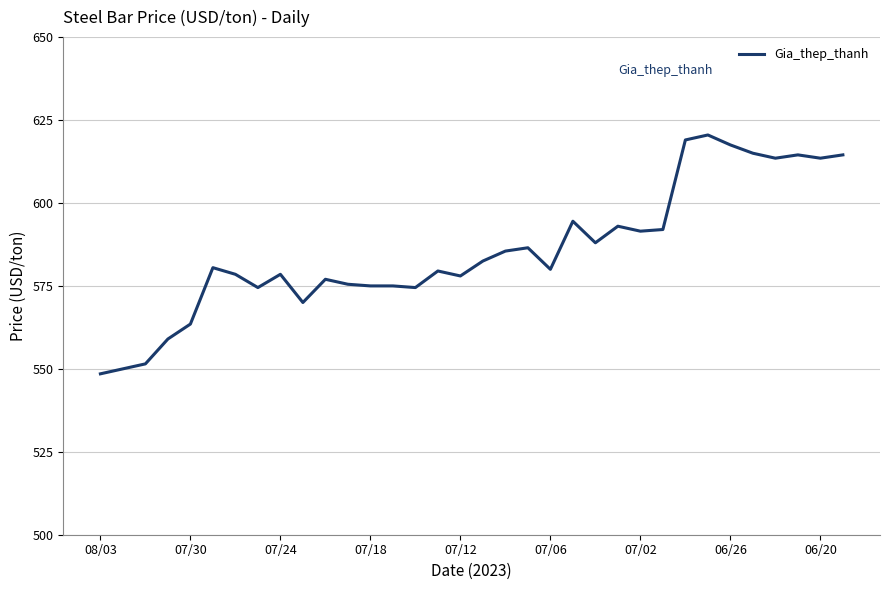

What is the difference between the maximum and minimum values?

72.0